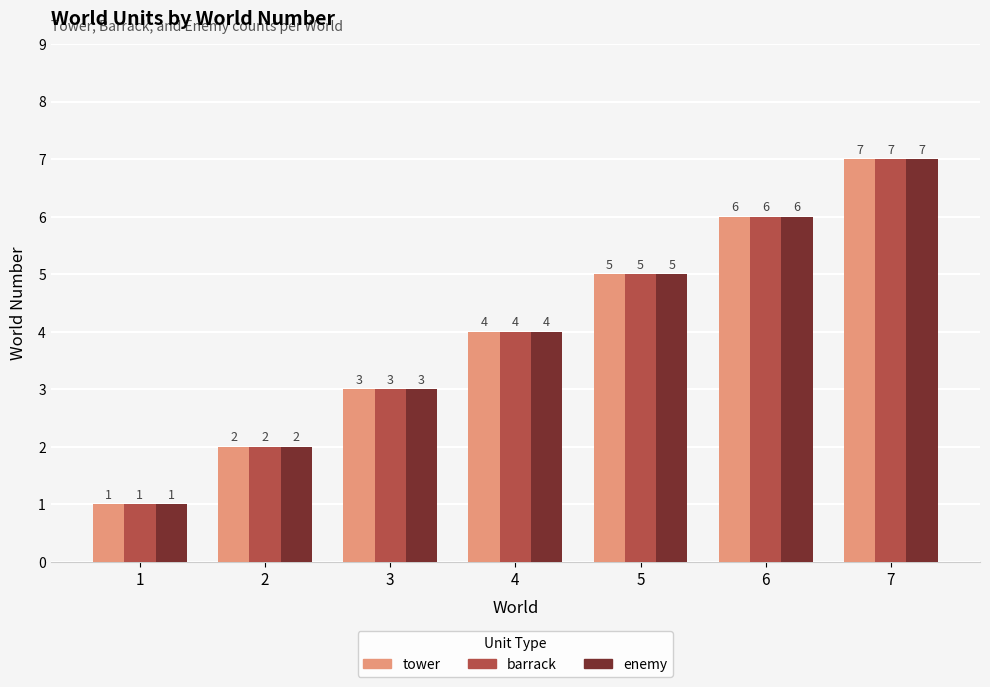

Reading left to right, list all the values displayed in this chart.

tower: 1	2	3	4	5	6	7
barrack: 1	2	3	4	5	6	7
enemy: 1	2	3	4	5	6	7